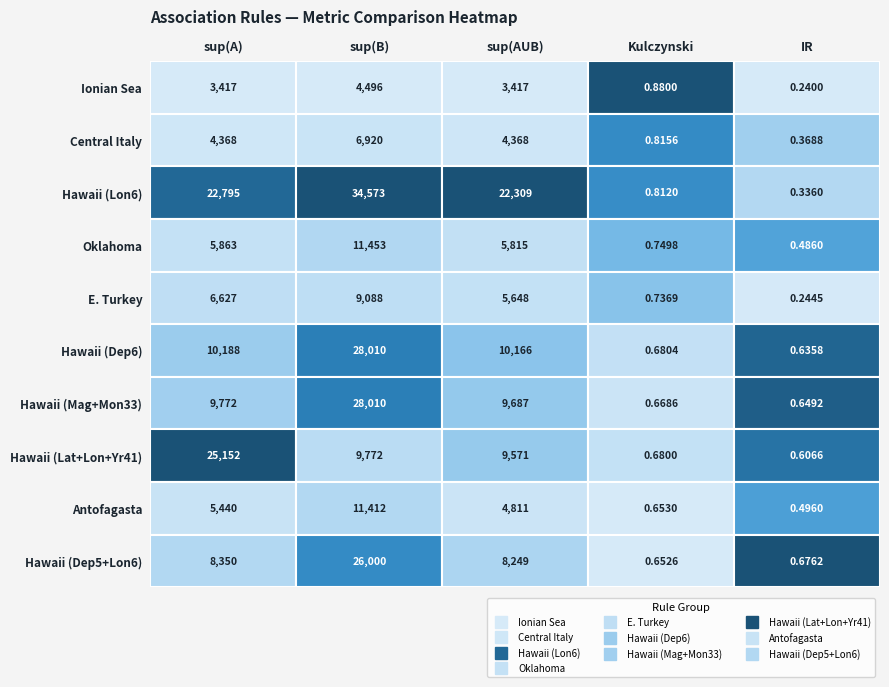

Between 0 and 4, which series saw the biggest shift?

Hawaii (Lat+Lon+Yr41)